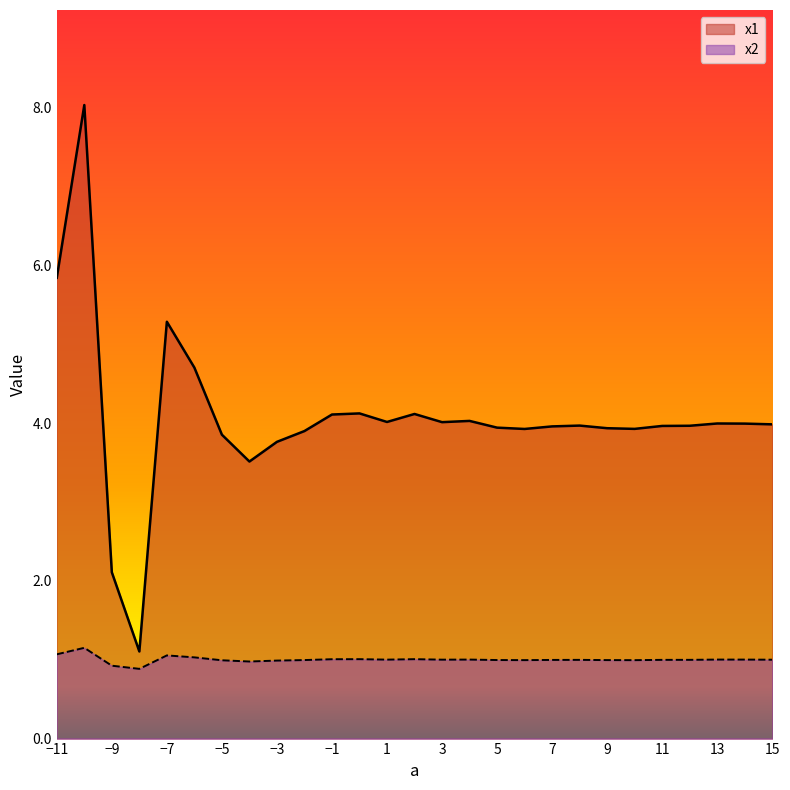

What is the sum of the x1 values at -2 and -1?

8.0